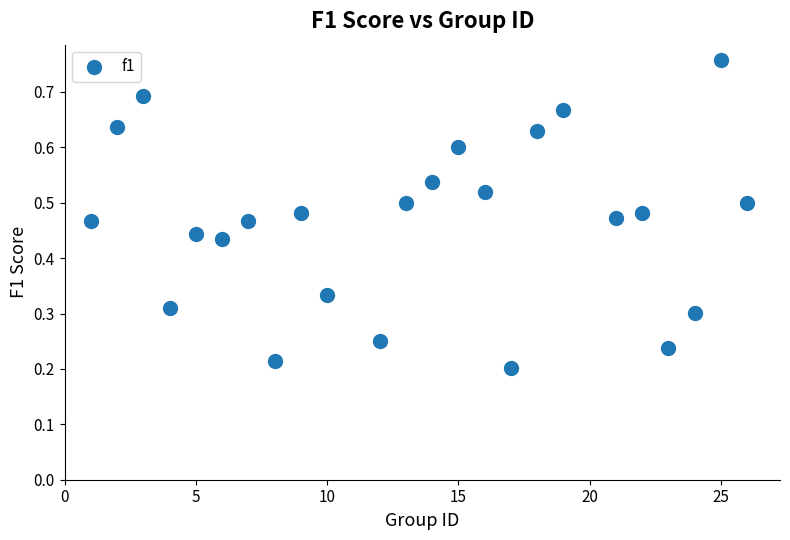

What is the range of X values (max minus min)?

25.0